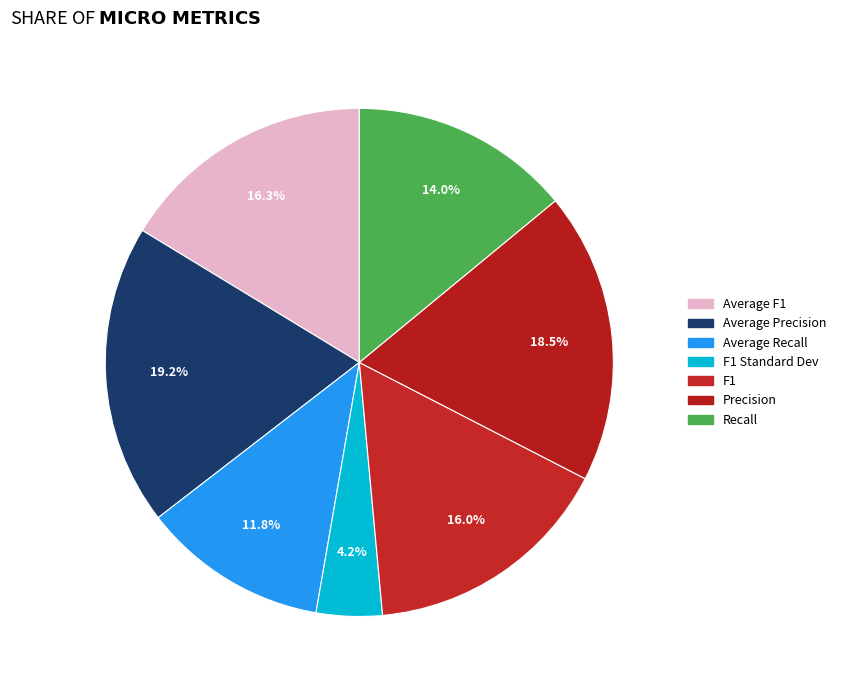

Is there a majority slice in this chart?

No